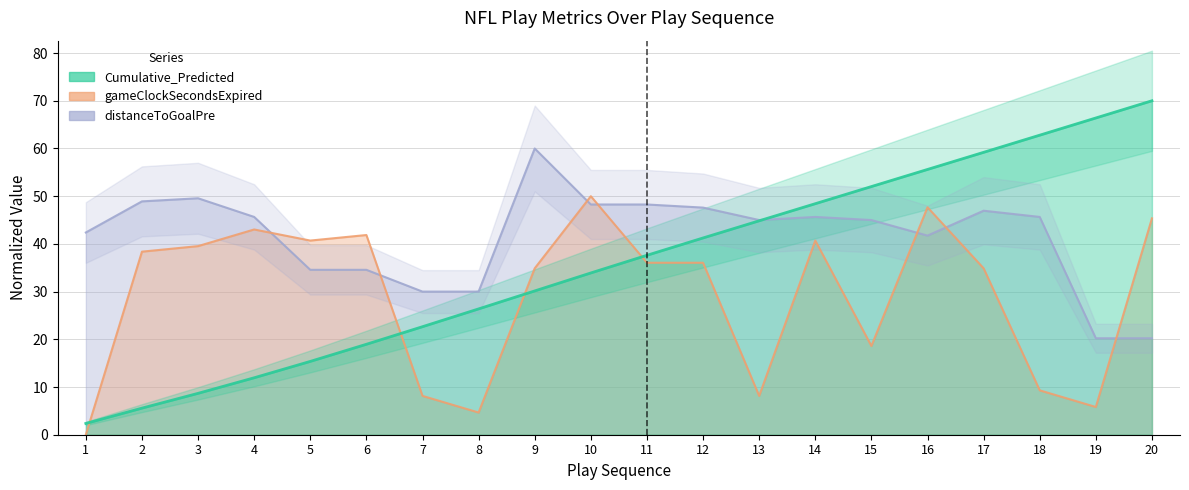

List the labels in order of Cumulative_Predicted value, smallest first.

1, 2, 3, 4, 5, 6, 7, 8, 9, 10, 11, 12, 13, 14, 15, 16, 17, 18, 19, 20